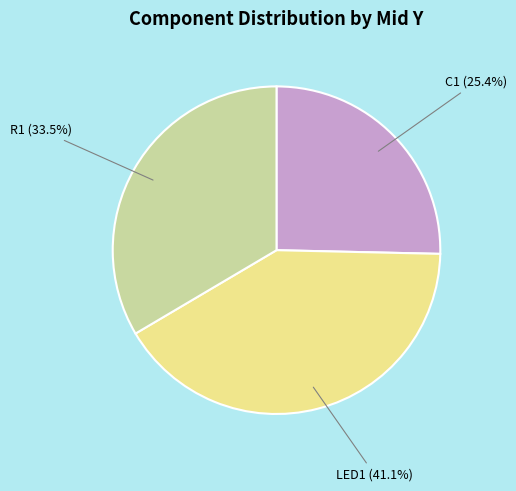

Which category has the smallest portion of the pie?

C1